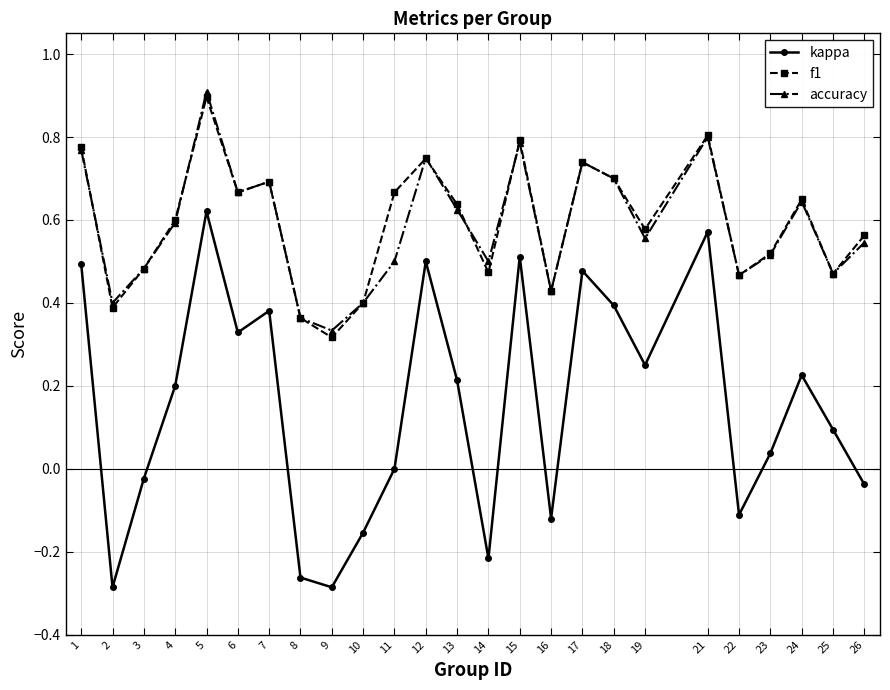

At which category does accuracy reach its first local valley?

2